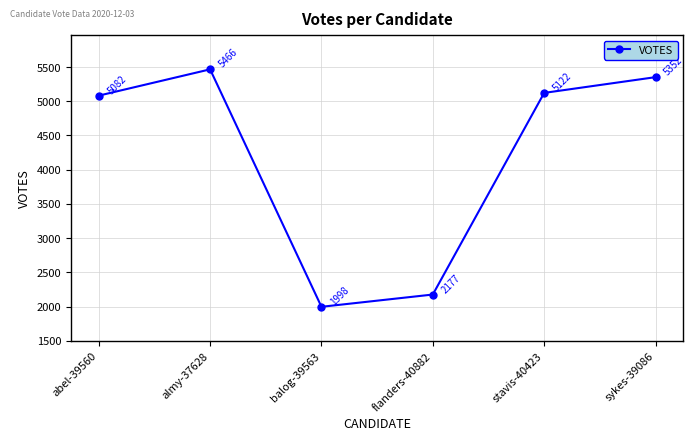

What is the ratio of the value at abel-39560 to the value at balog-39563?

2.5